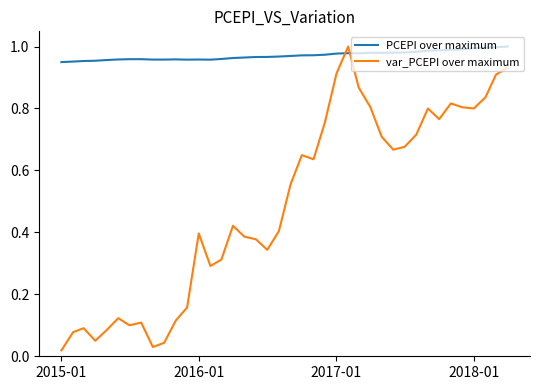

Which series has the widest spread of values?

var_PCEPI over maximum